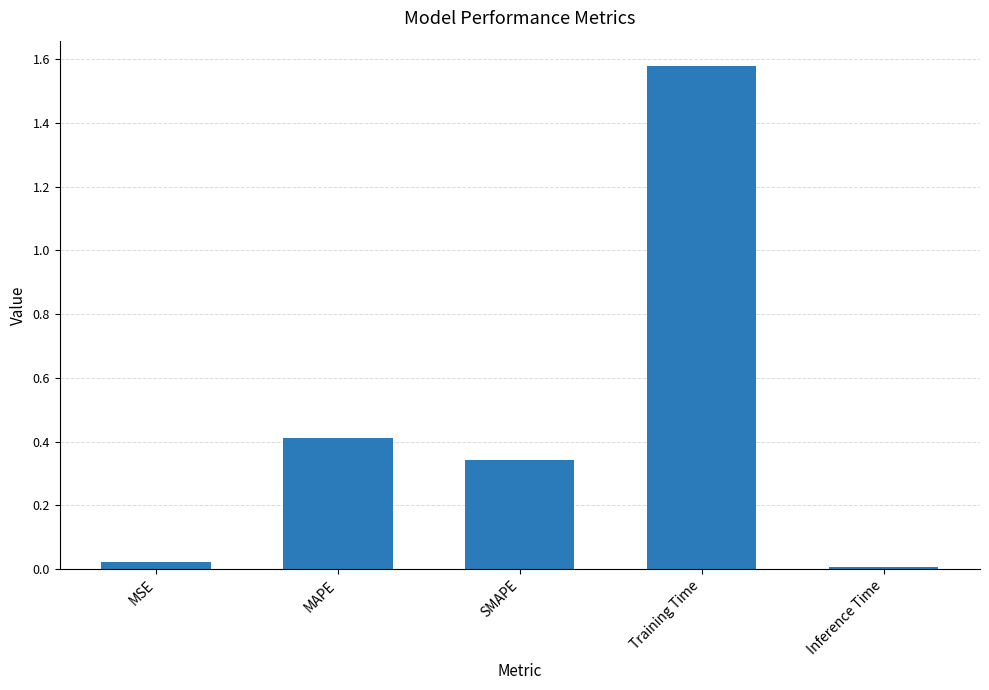

At which category does the chart reach its peak across all series?

Training Time